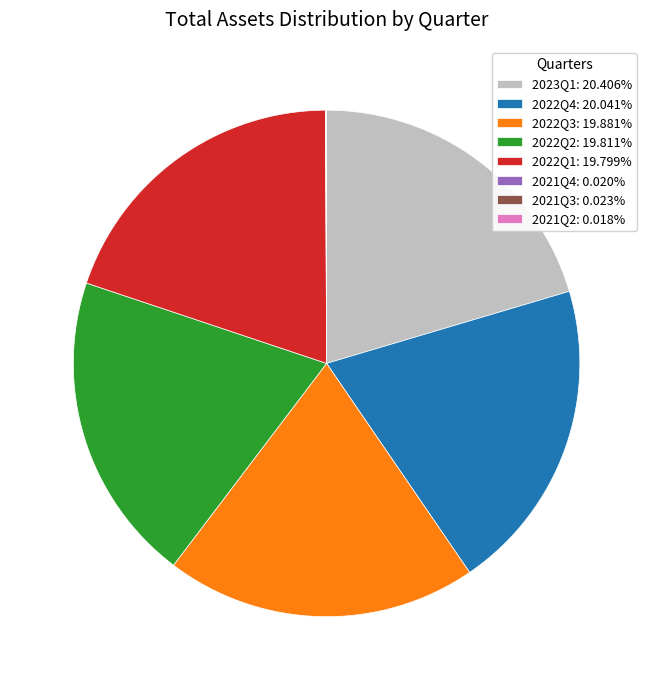

Does any single category account for the majority?

No